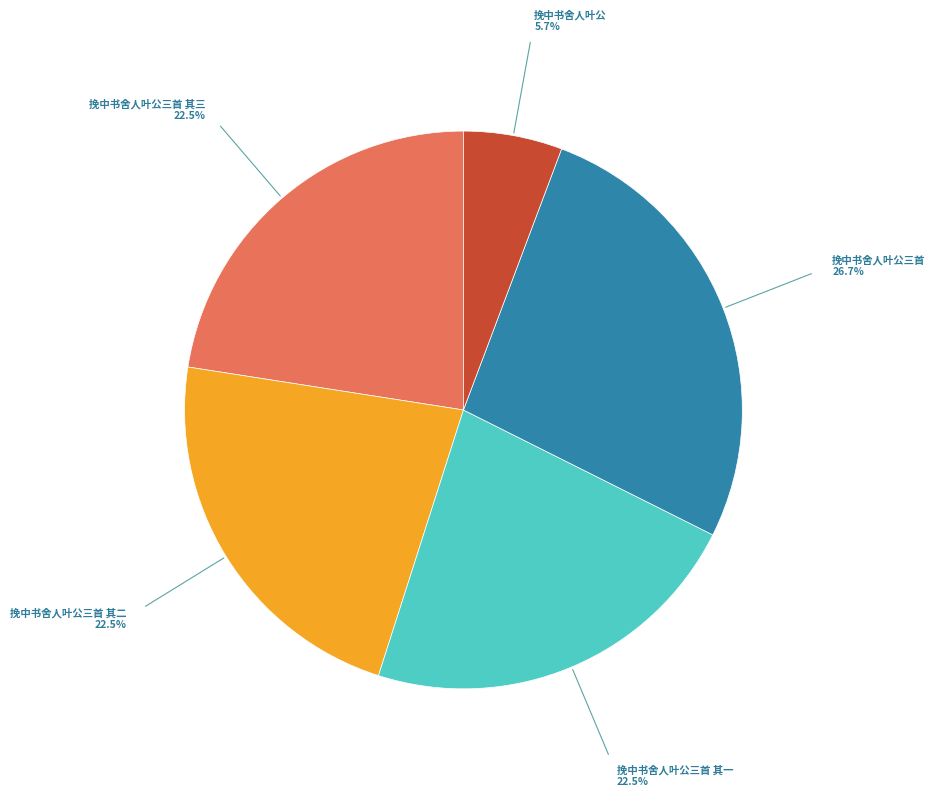

Which slice is the largest?

挽中书舍人叶公三首